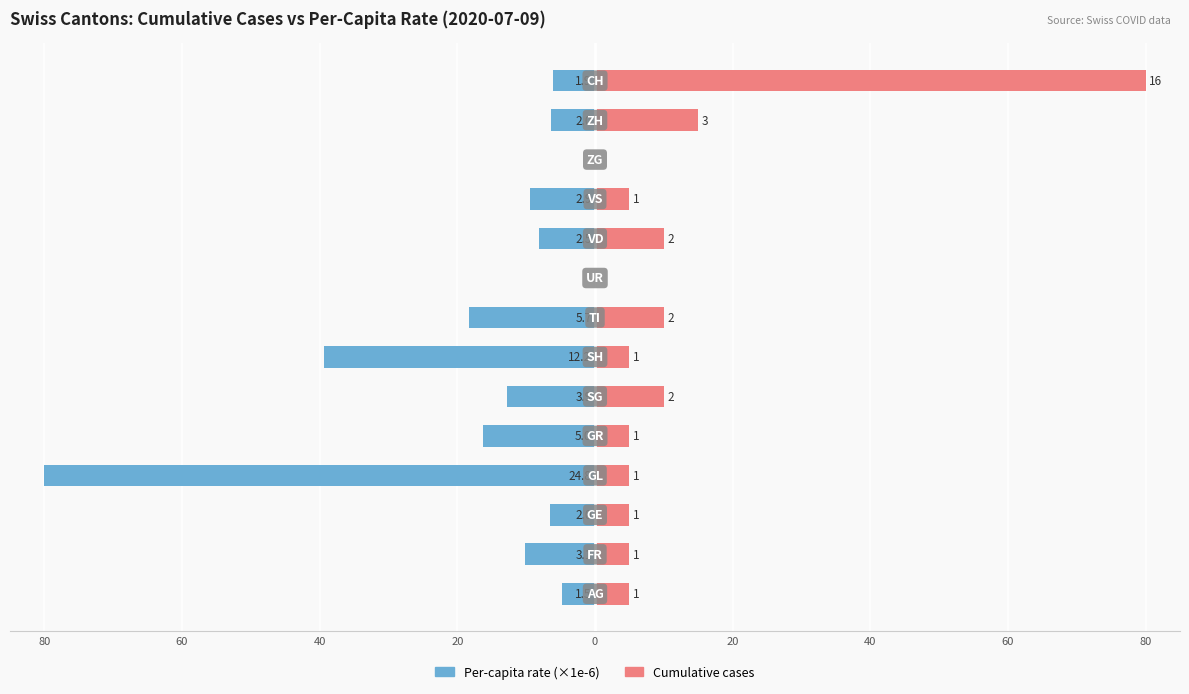

Rank the series at 80 from lowest to highest value.

Per-capita rate (×1e-6), Cumulative cases